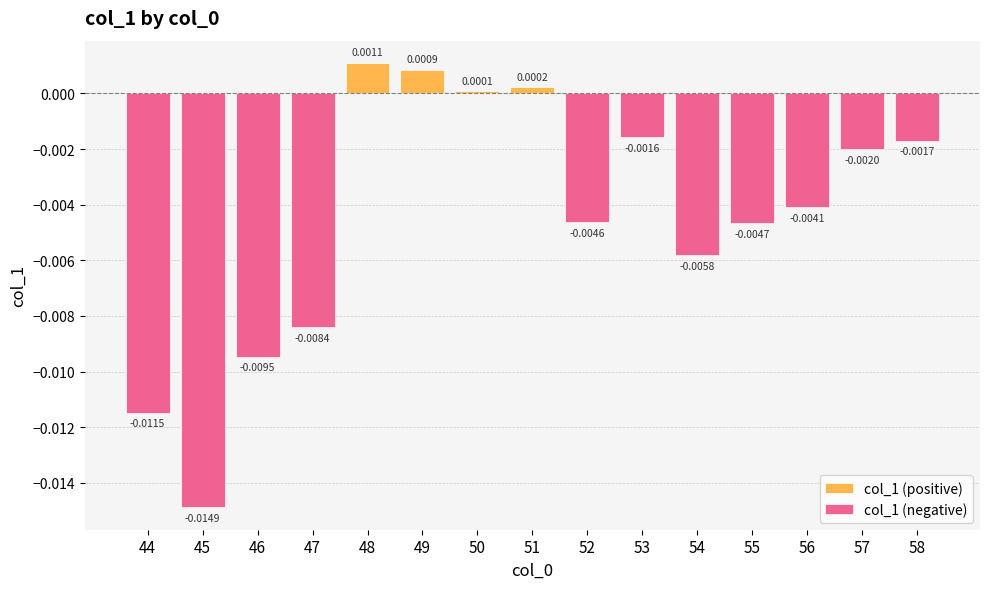

How many negative values are there?

11